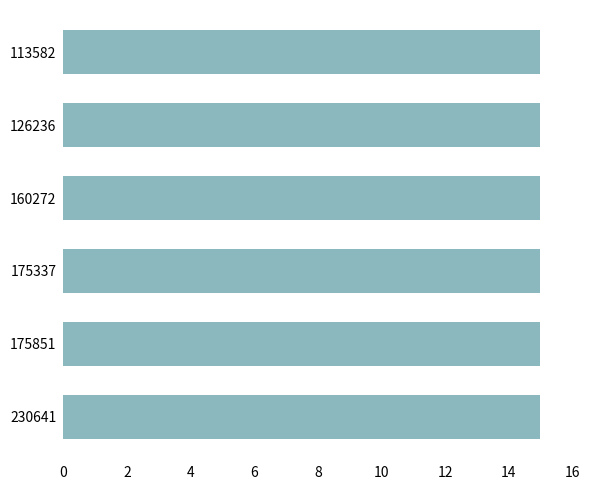

The value at 160272 is 23. True or false?

False